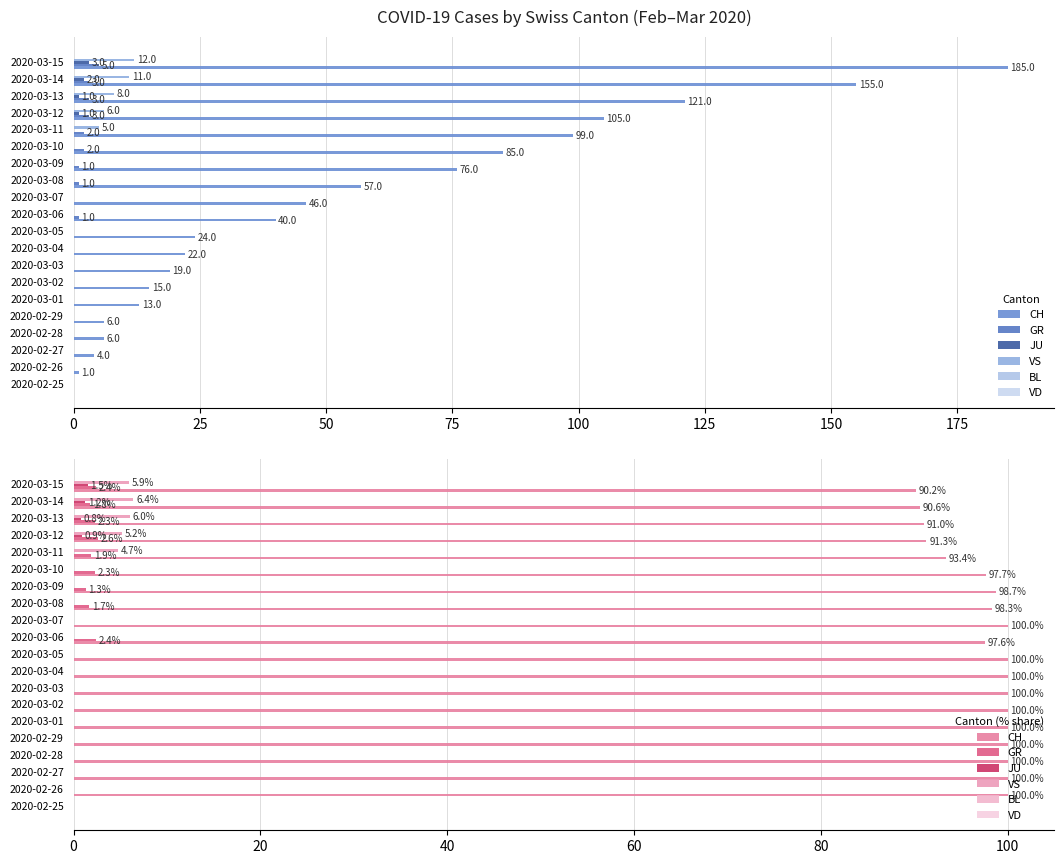

The VD series shows 0.0 at 14. True or false?

False